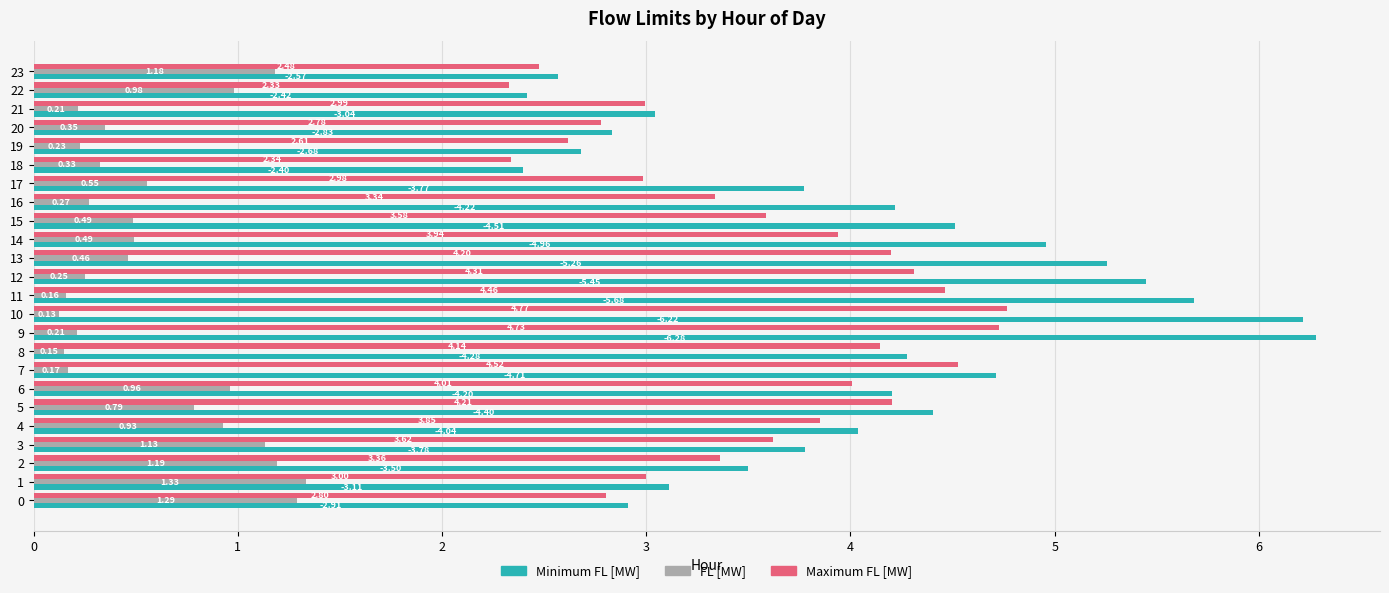

The value of Minimum FL [MW] at 8 is 7.6. True or false?

False